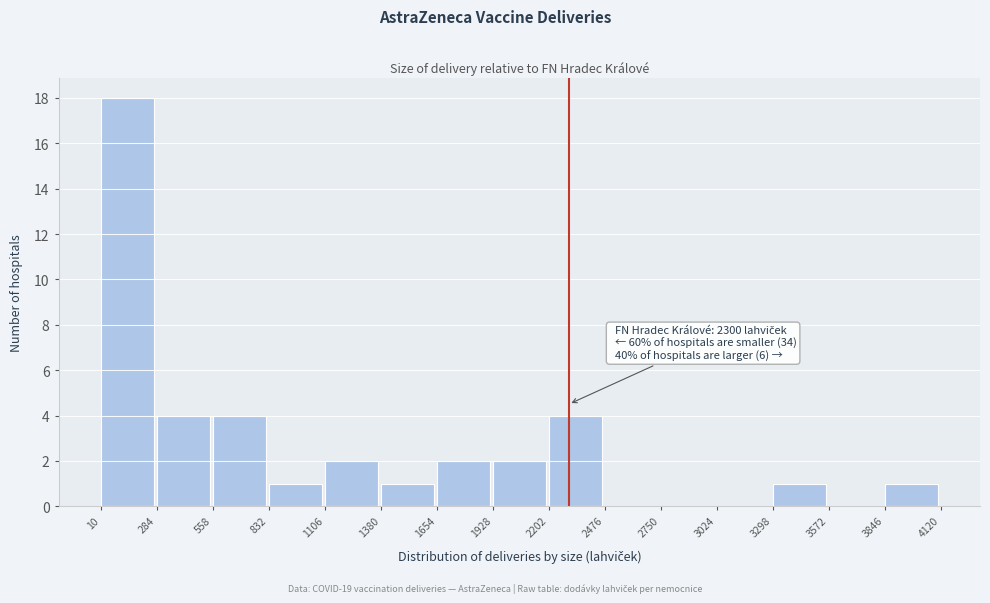

Which range on the x-axis has the tallest bar?

10 to 284